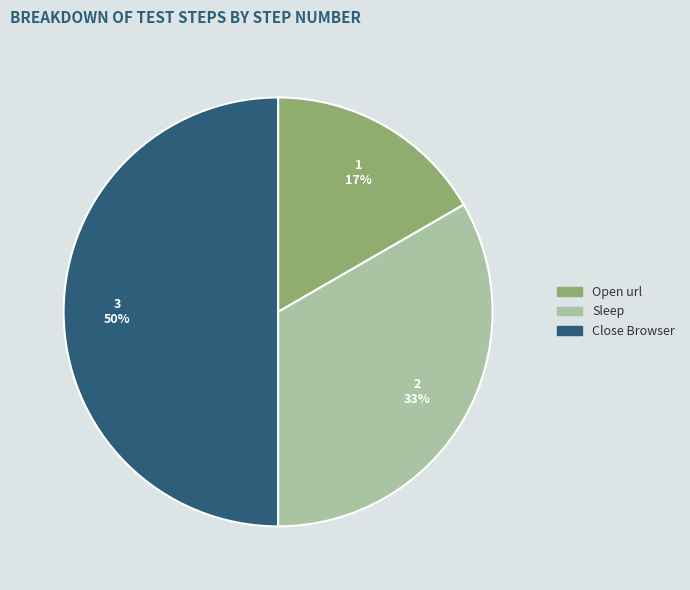

Rank the categories by value from highest to lowest.

Close Browser, Sleep, Open url